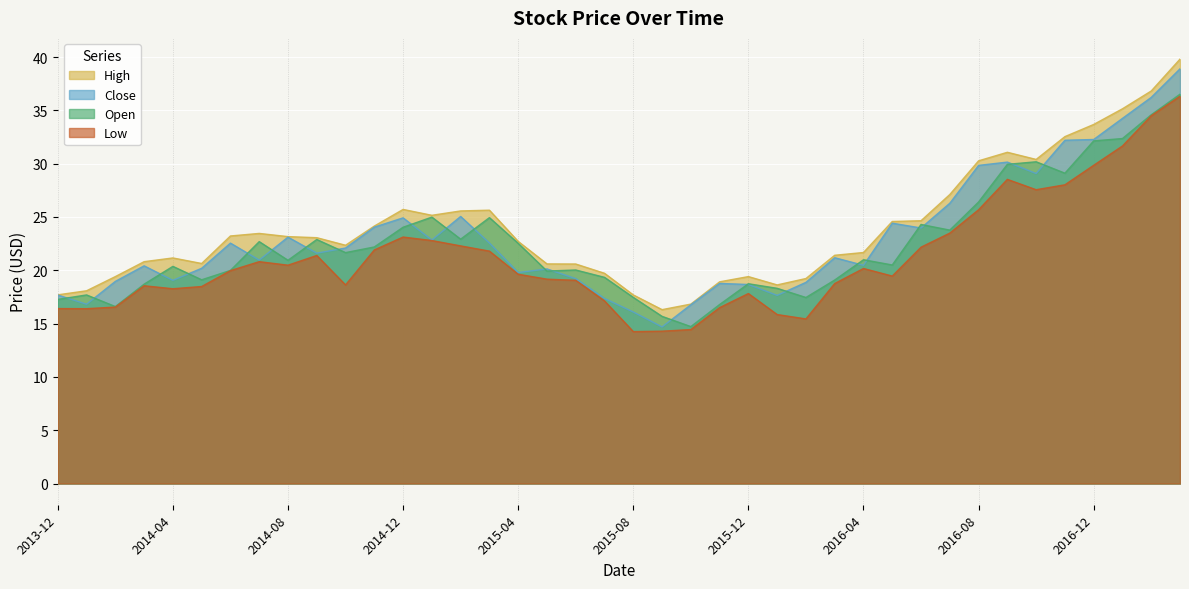

List the series in order of their peak value, highest first.

High, Close, Open, Low